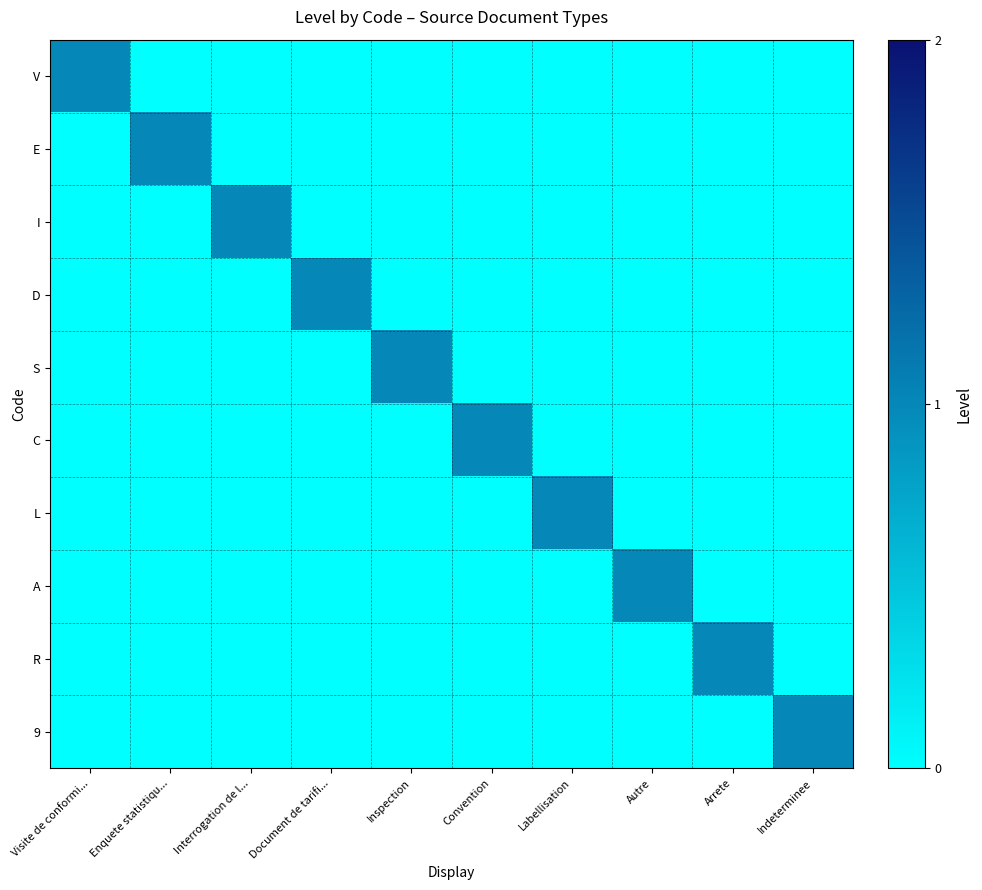

Count the number of data series in this chart.

10